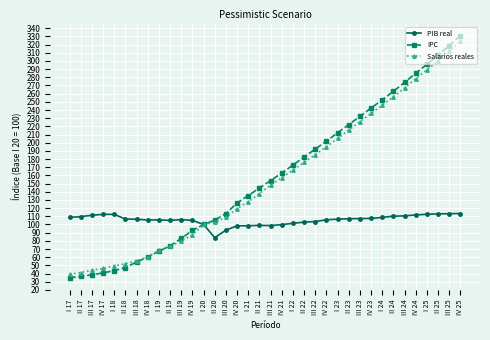

What are all the series names shown in the legend?

PIB real, IPC, Salarios reales